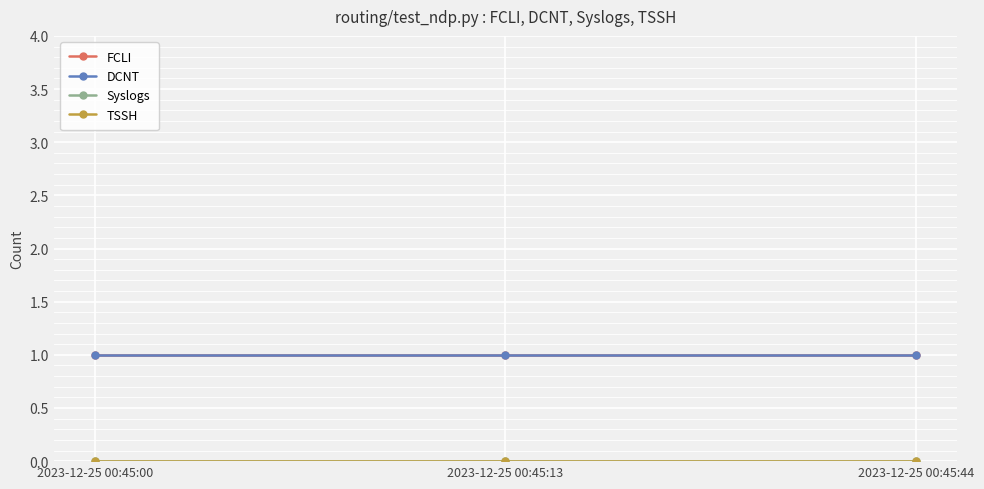

Reading left to right, list all the values displayed in this chart.

FCLI: 1	1	1
DCNT: 1	1	1
Syslogs: 0	0	0
TSSH: 0	0	0